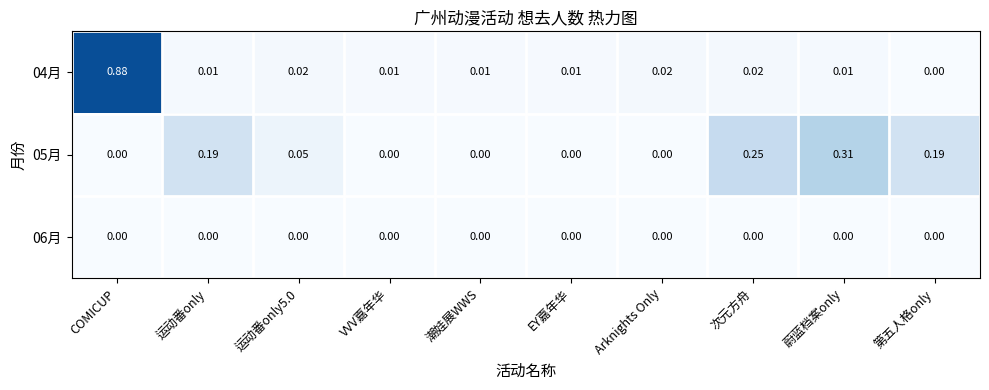

Which series has the widest spread of values?

04月